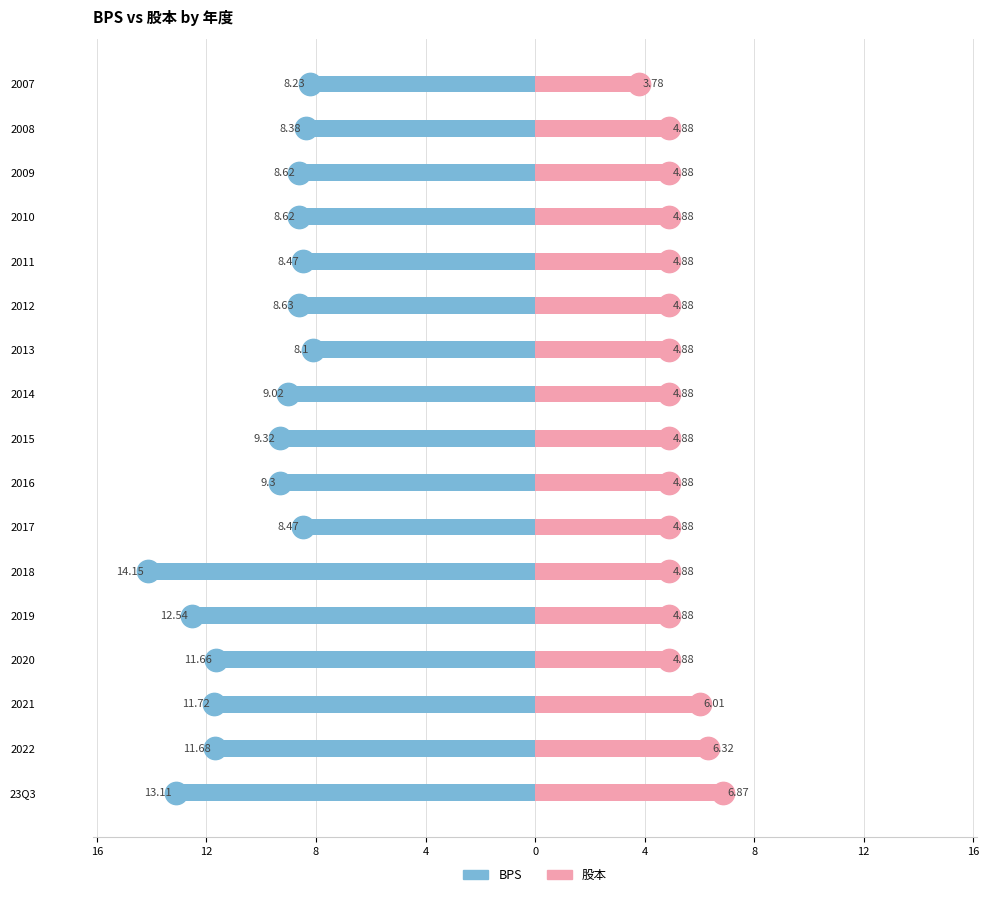

True or false: 股本 has a value of 8.0 at 2010.

False